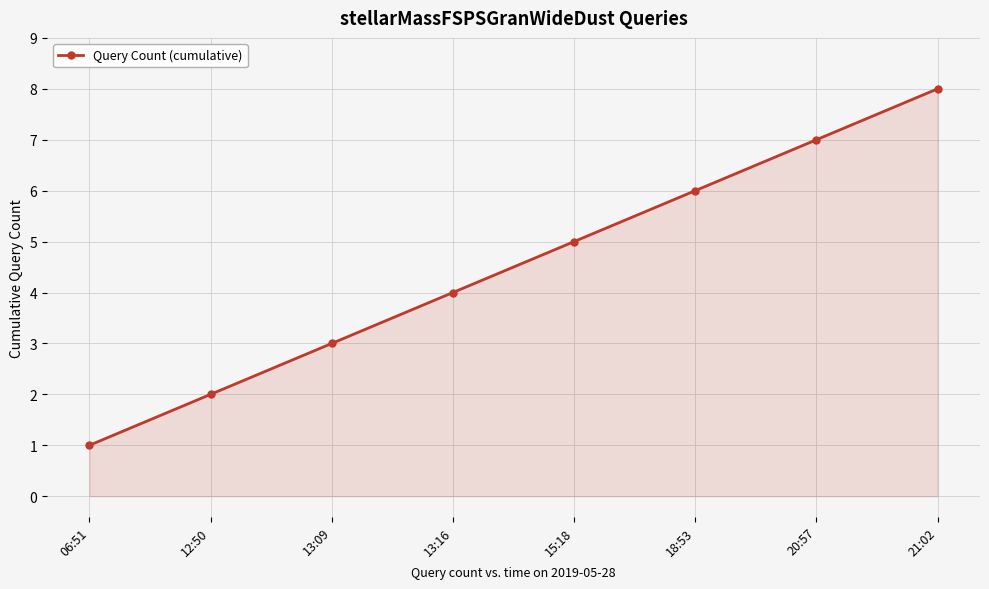

Reading left to right, what are all the values shown in this chart?

06:51=1	12:50=2	13:09=3	13:16=4	15:18=5	18:53=6	20:57=7	21:02=8